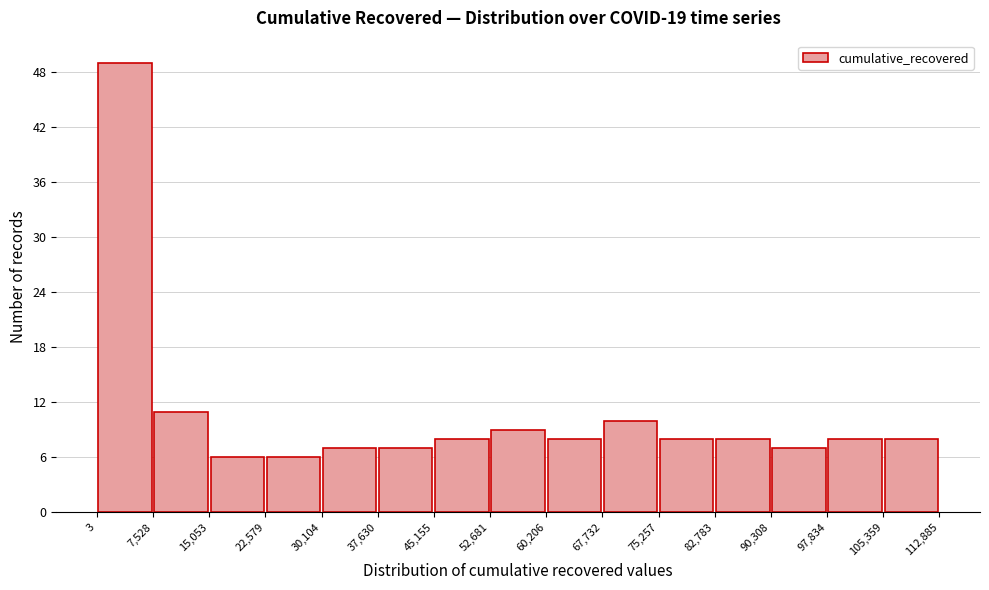

Which range on the x-axis has the tallest bar?

3 to 7,528